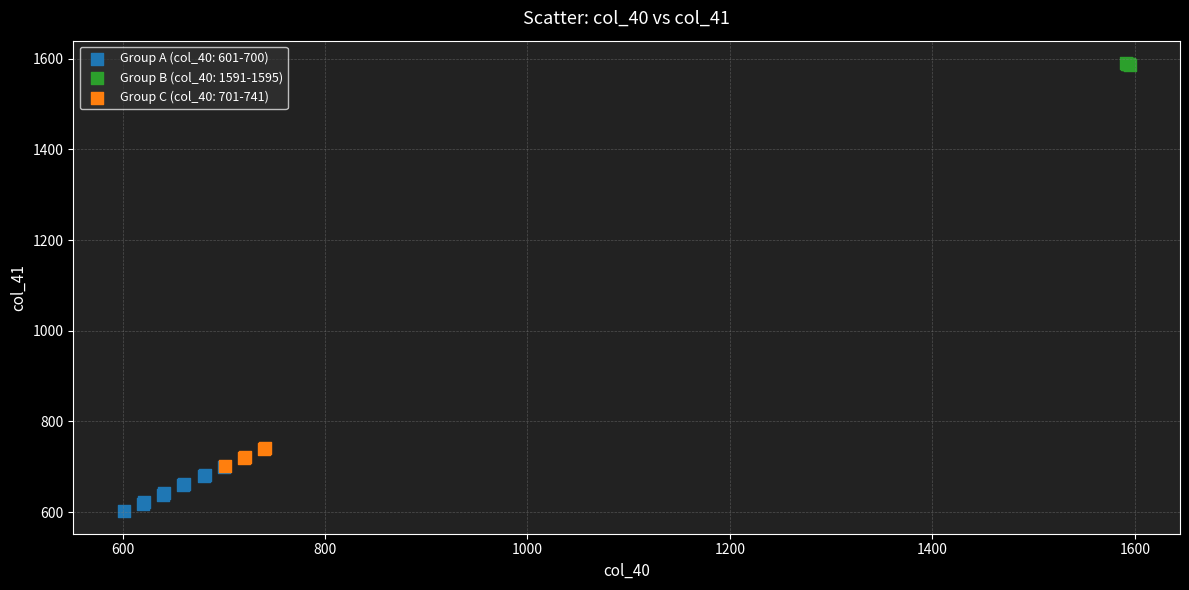

Which series reaches the minimum Y coordinate?

Group A (col_40: 601-700)